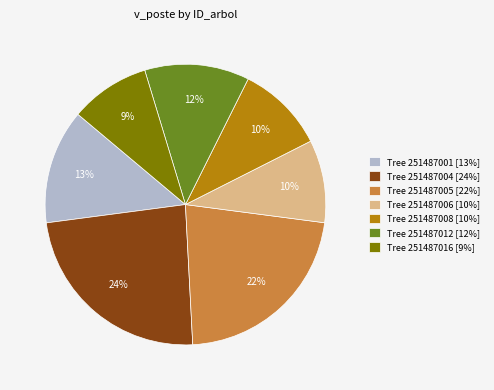

Do Tree 251487006 [10%] and Tree 251487016 [9%] together represent more than half of the pie?

No